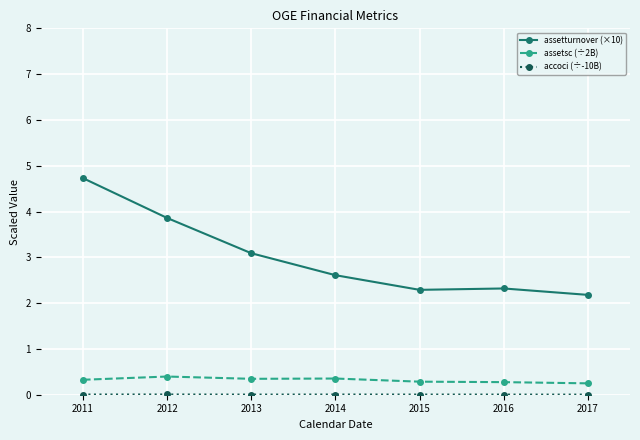

At how many categories does at least one series exceed 3?

3